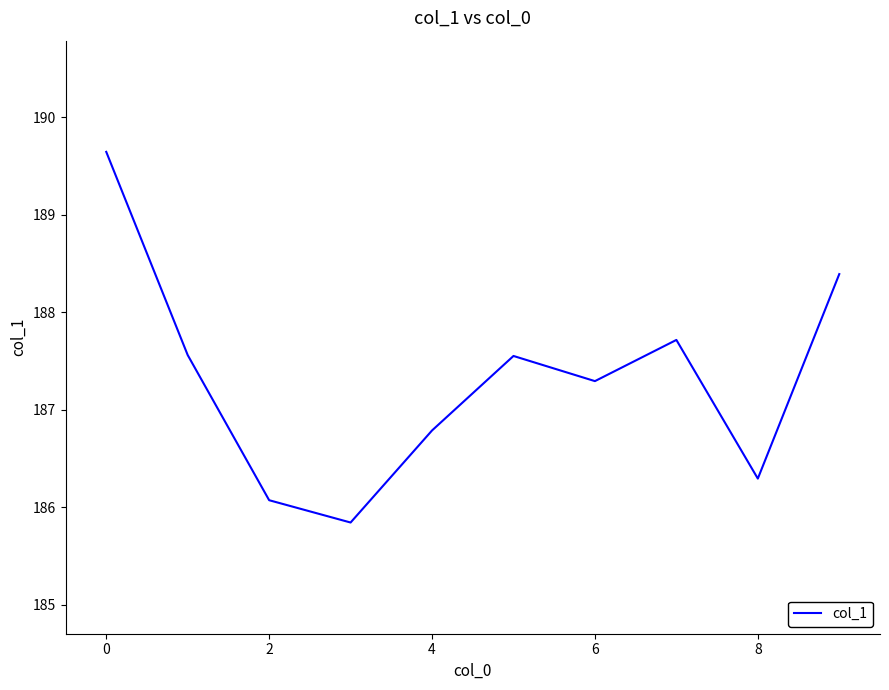

What is the minimum value shown in the chart?

185.8